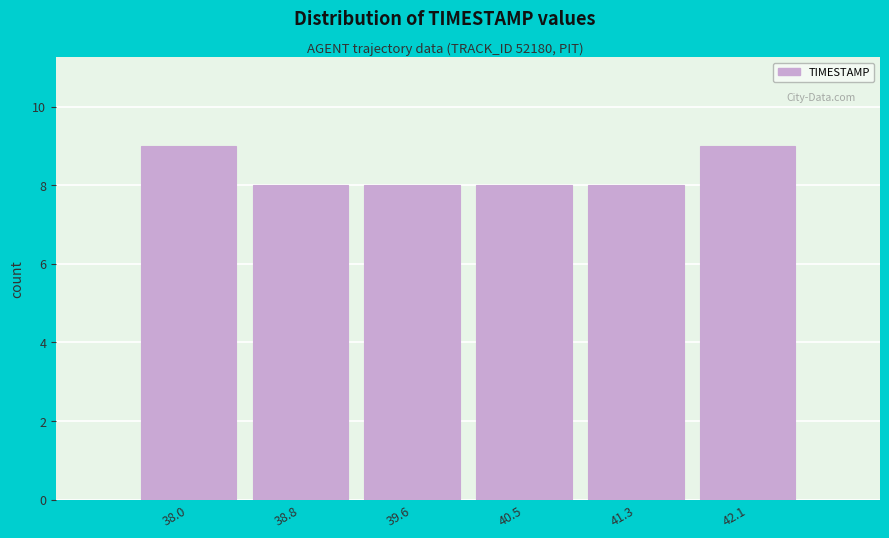

Reading left to right, transcribe all the data shown in this chart.

38.0=9	38.8=8	39.6=8	40.5=8	41.3=8	42.1=9